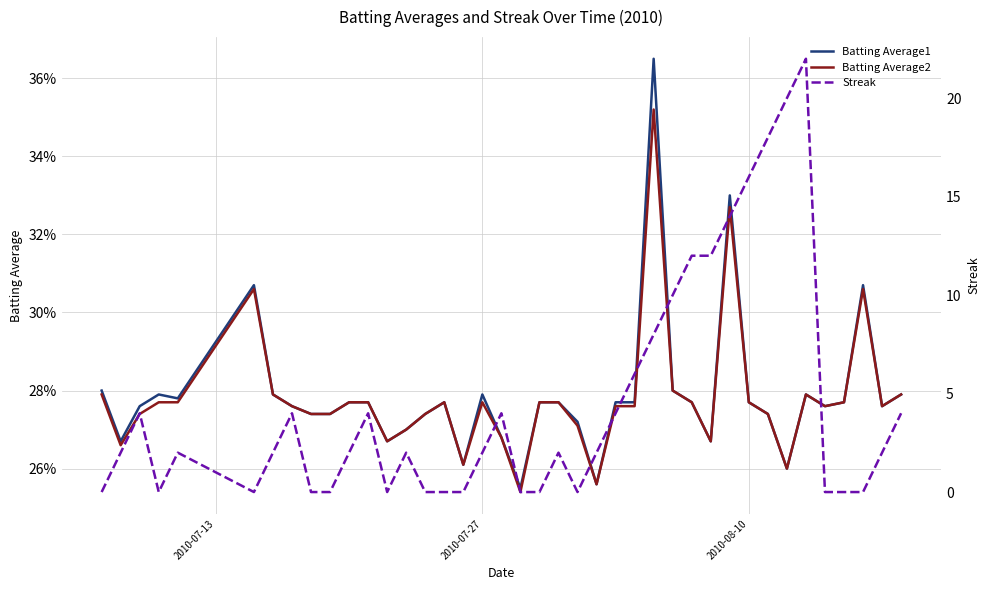

Is the value of Batting Average1 at 29 greater than the value of Streak at 19?

Yes